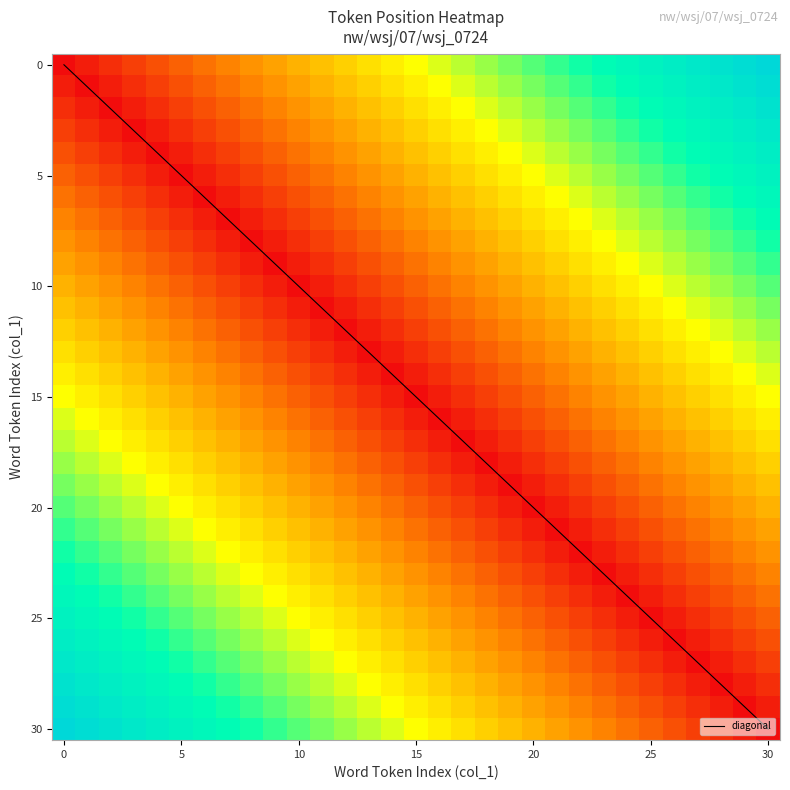

True or false: diagonal has a value of 15 at 10.

False